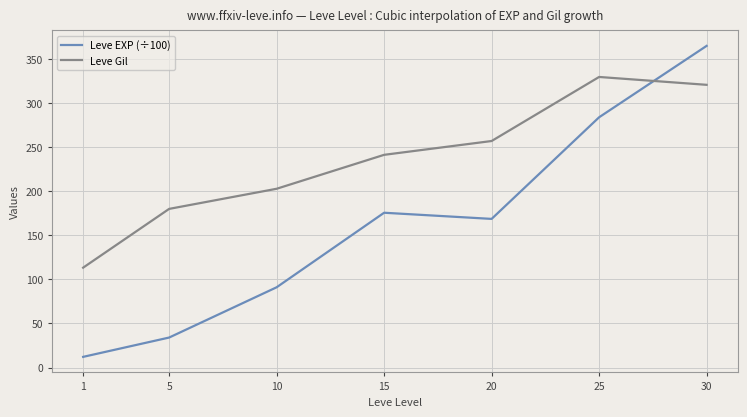

Between which two adjacent categories do Leve Gil and Leve EXP (÷100) first intersect?

25 and 30